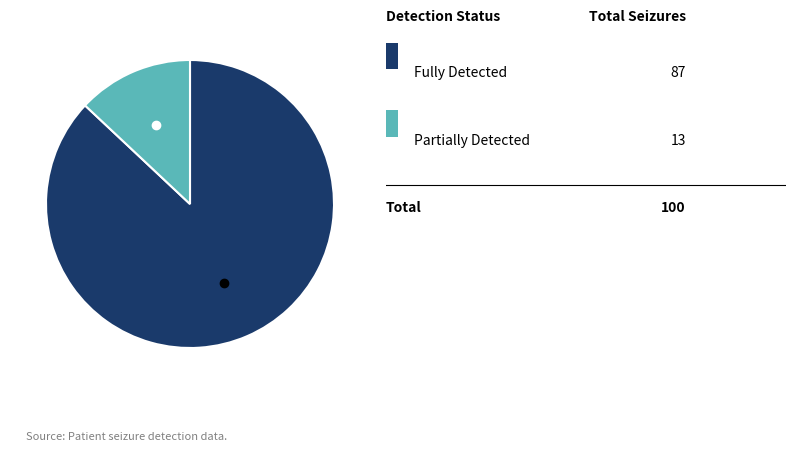

Does any single category account for the majority?

Yes